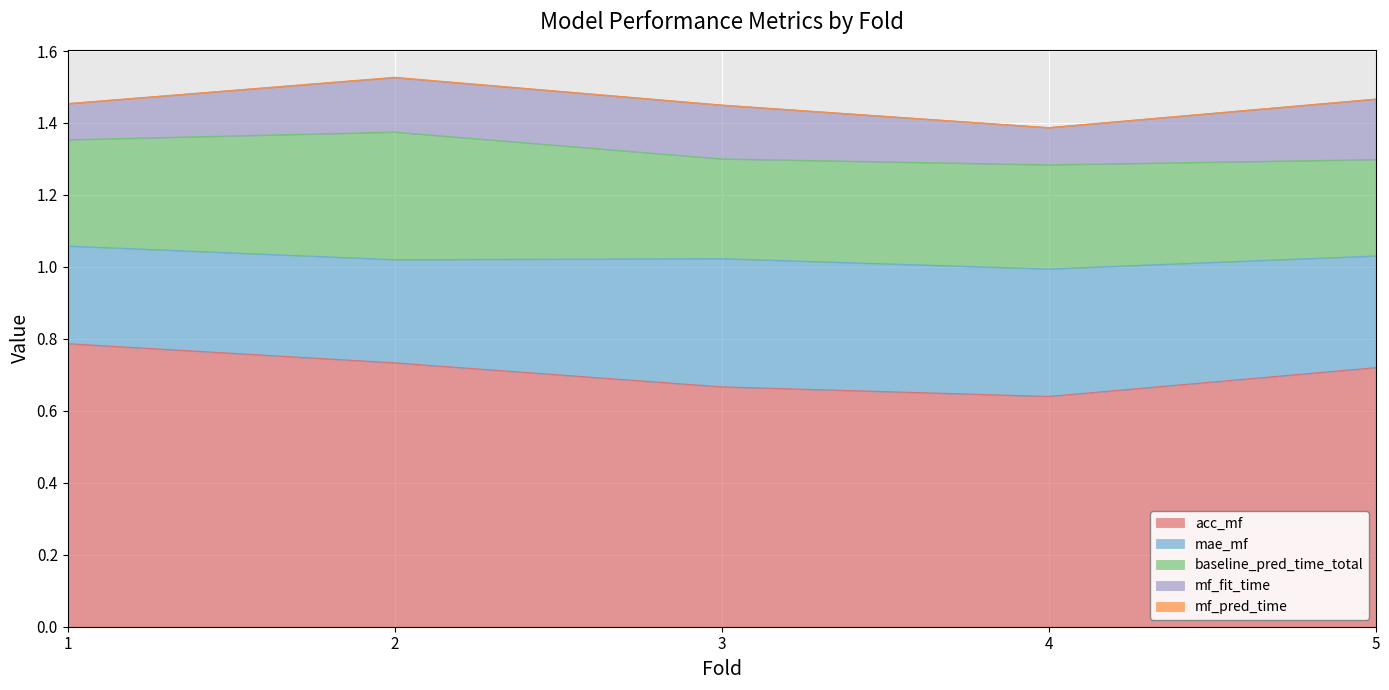

What is the value of the mae_mf point at the 3rd from the left?

0.4